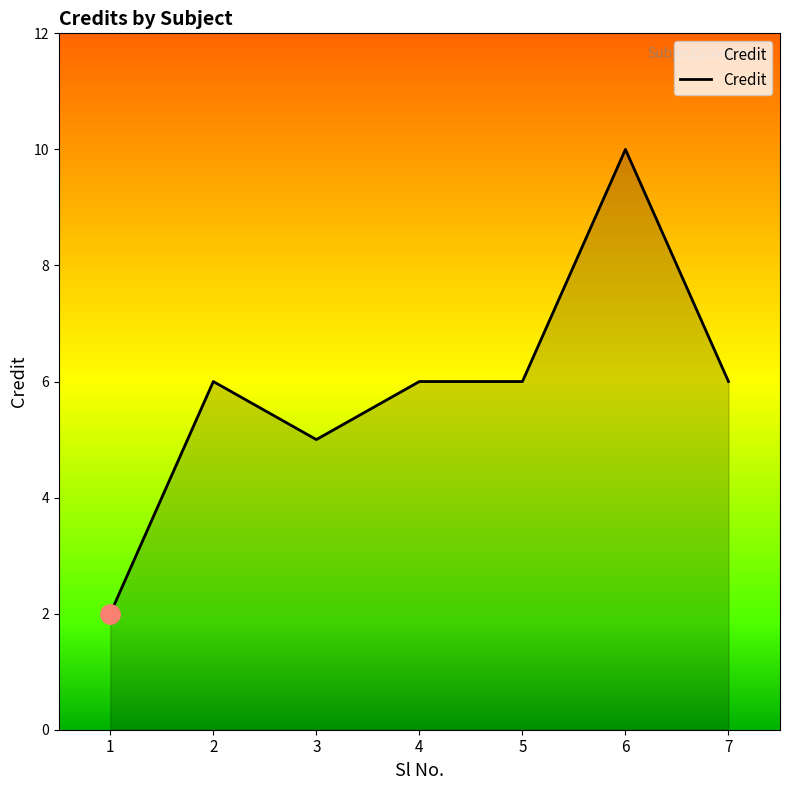

True or false: the data shows 6 at 7.

True